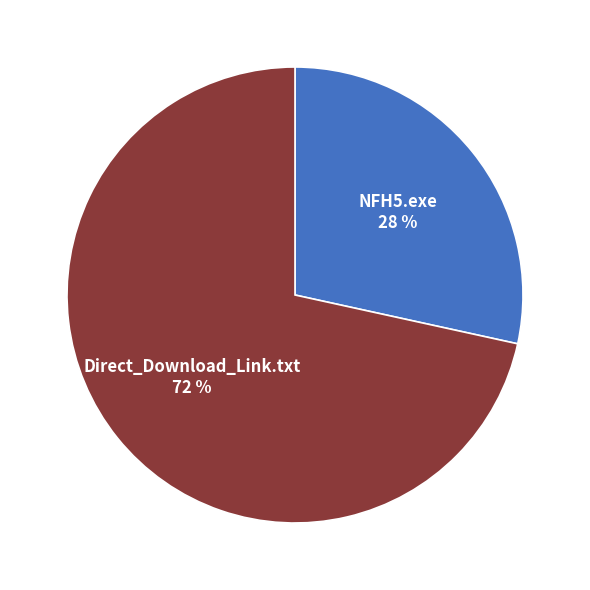

To the nearest percent, what is the average slice percentage?

50%